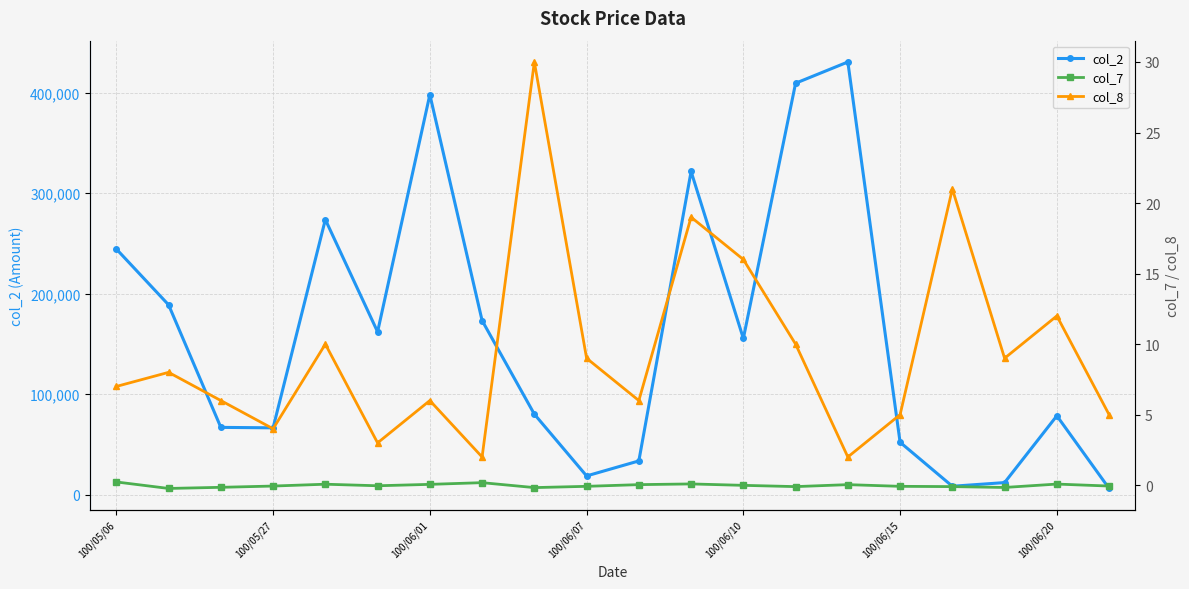

What are all the series names shown in the legend?

col_2, col_7, col_8